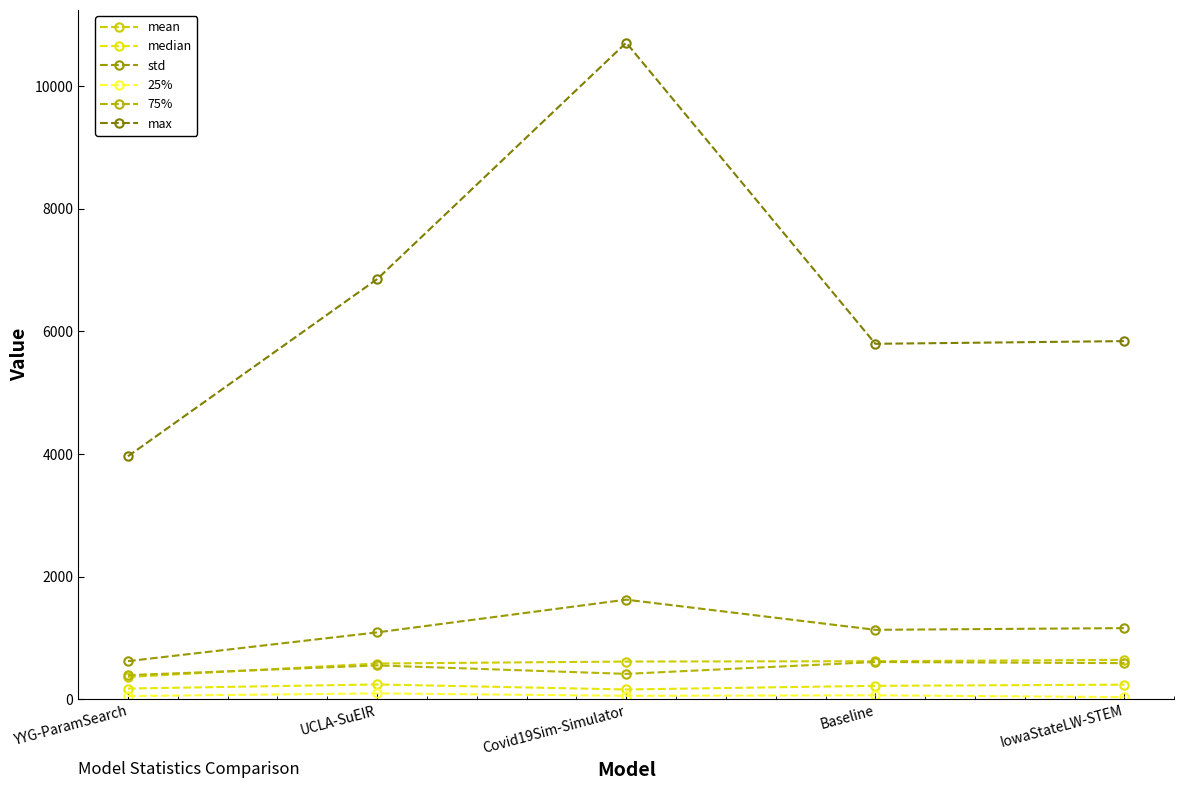

Reading left to right, list all the values displayed in this chart.

mean: YYG-ParamSearch=363.4	UCLA-SuEIR=583.0	Covid19Sim-Simulator=614.8	Baseline=620.3	IowaStateLW-STEM=642.8
median: YYG-ParamSearch=174.6	UCLA-SuEIR=241.5	Covid19Sim-Simulator=159.3	Baseline=218.7	IowaStateLW-STEM=238.0
std: YYG-ParamSearch=621.9	UCLA-SuEIR=1090.4	Covid19Sim-Simulator=1624.3	Baseline=1132.5	IowaStateLW-STEM=1160.3
25%: YYG-ParamSearch=52.4	UCLA-SuEIR=96.0	Covid19Sim-Simulator=56.2	Baseline=64.6	IowaStateLW-STEM=35.0
75%: YYG-ParamSearch=392.4	UCLA-SuEIR=551.9	Covid19Sim-Simulator=413.7	Baseline=607.6	IowaStateLW-STEM=589.0
max: YYG-ParamSearch=3963.4	UCLA-SuEIR=6852.7	Covid19Sim-Simulator=10709.6	Baseline=5798.1	IowaStateLW-STEM=5842.0